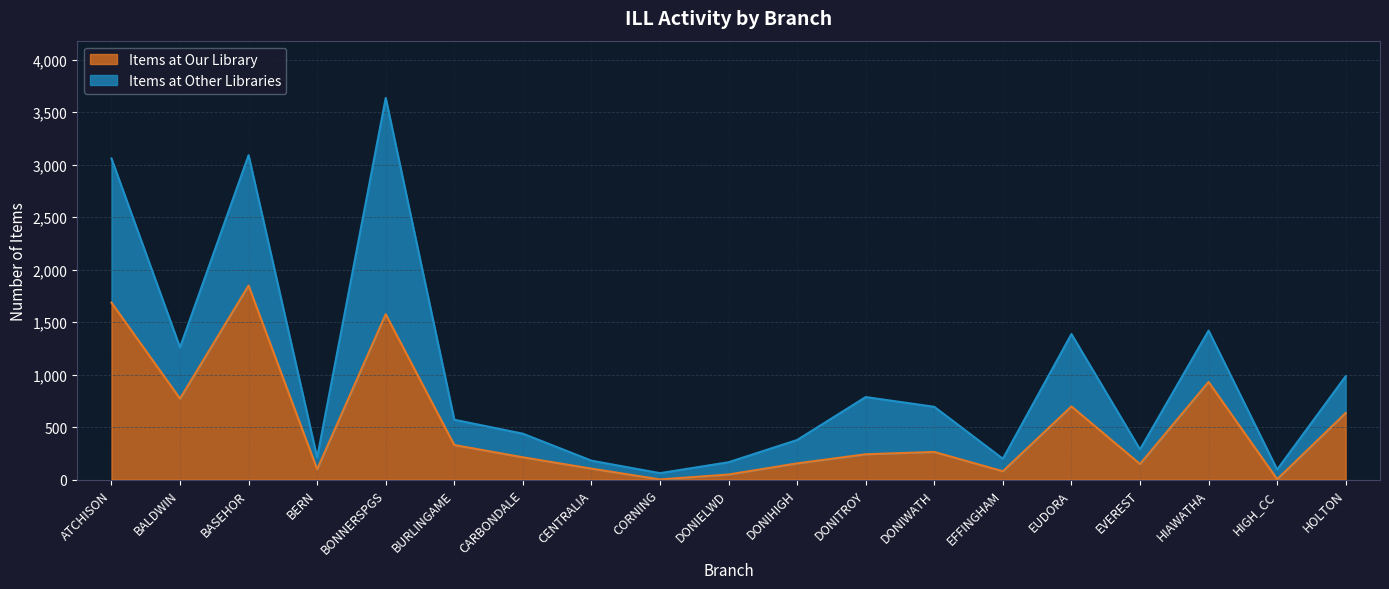

Reading left to right, list all the values displayed in this chart.

1686	771	1848	98	1575	329	212	104	1	48	154	241	263	79	697	148	930	3	634